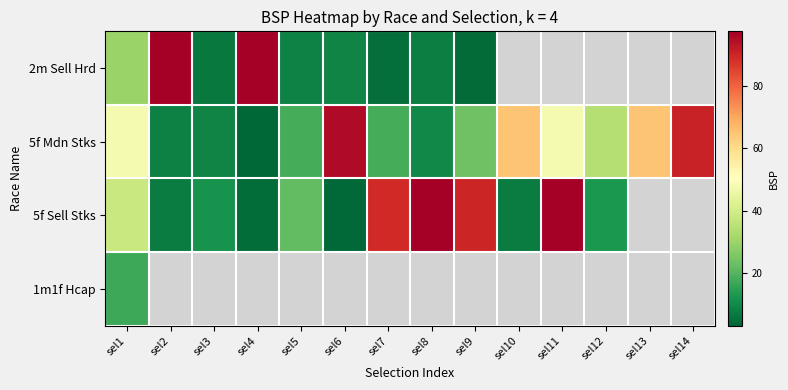

Which series has the widest spread of values?

2m Sell Hrd